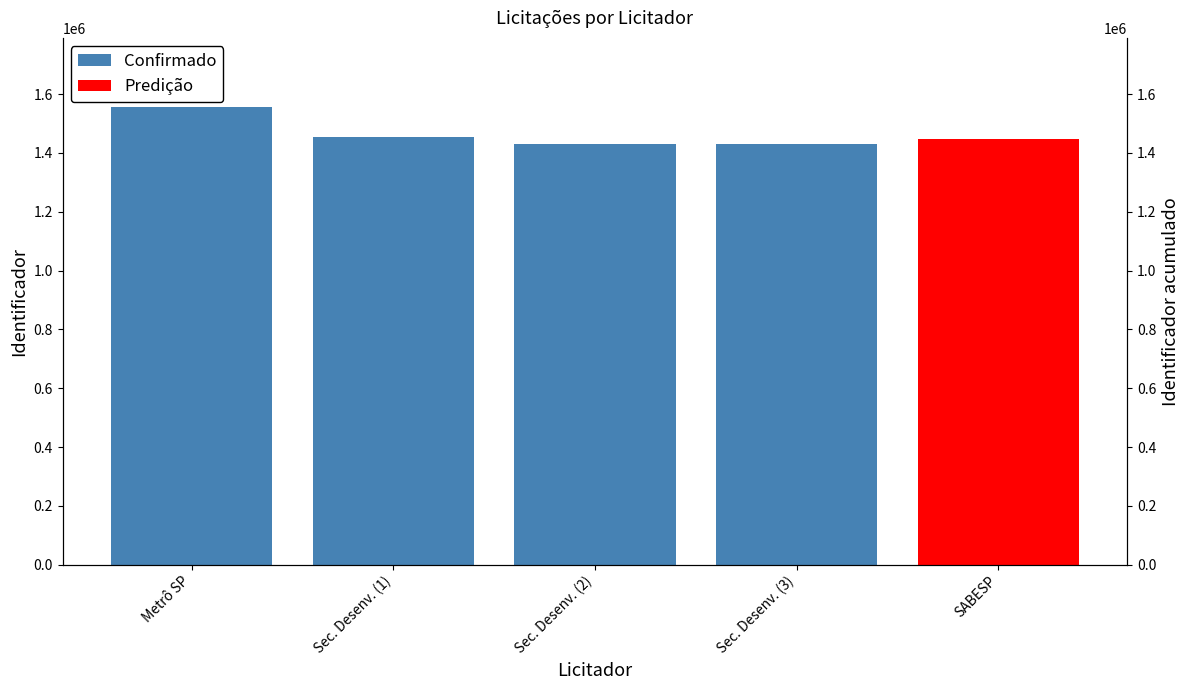

The chart shows a value of 1454673 at Sec. Desenv. (1). True or false?

True